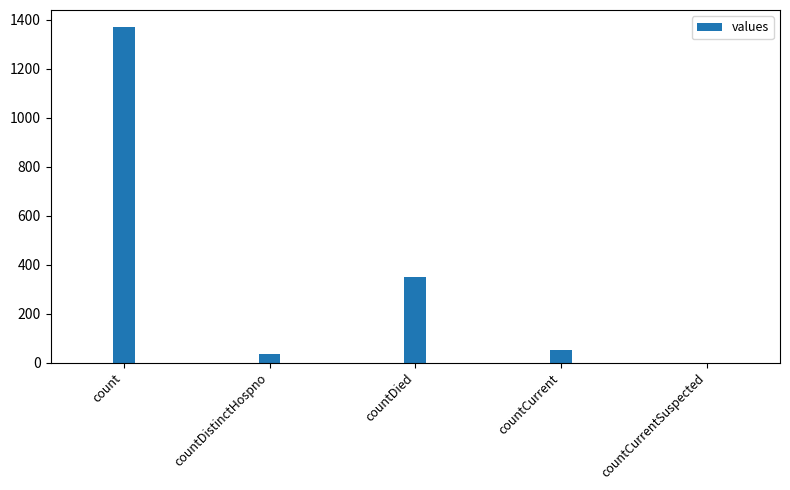

What is the sum of the values at countCurrent and count?

1423